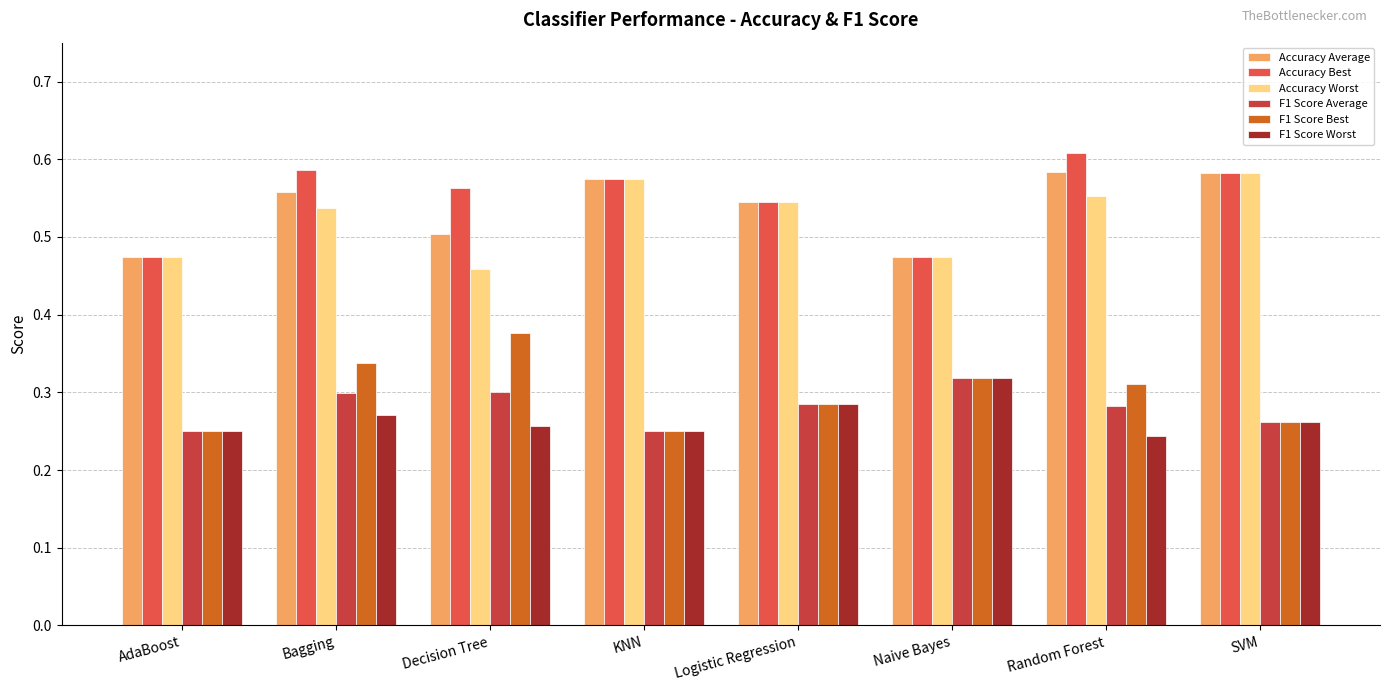

Which series has the largest total across all categories?

Accuracy Best